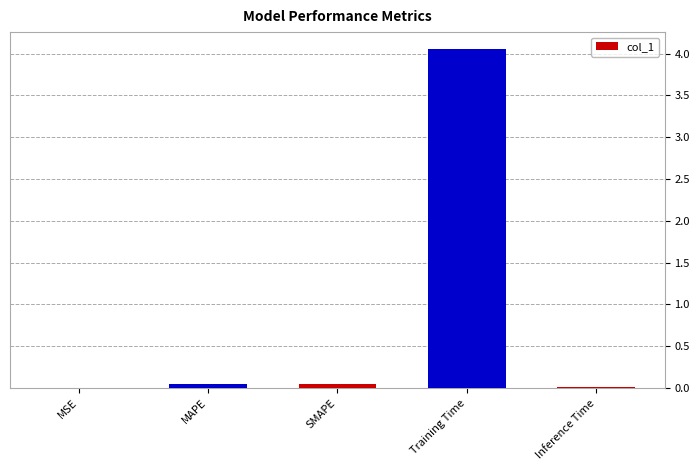

Are the bars horizontal?

No